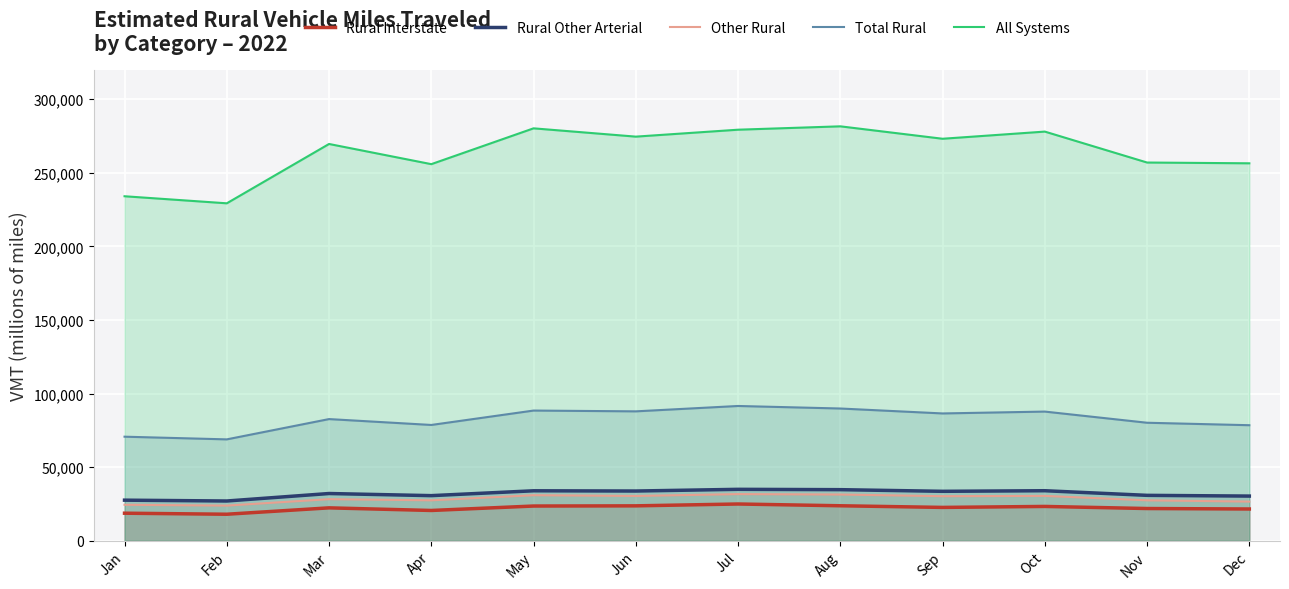

What is the sum of the Rural Interstate values at Aug and Jul?

48720